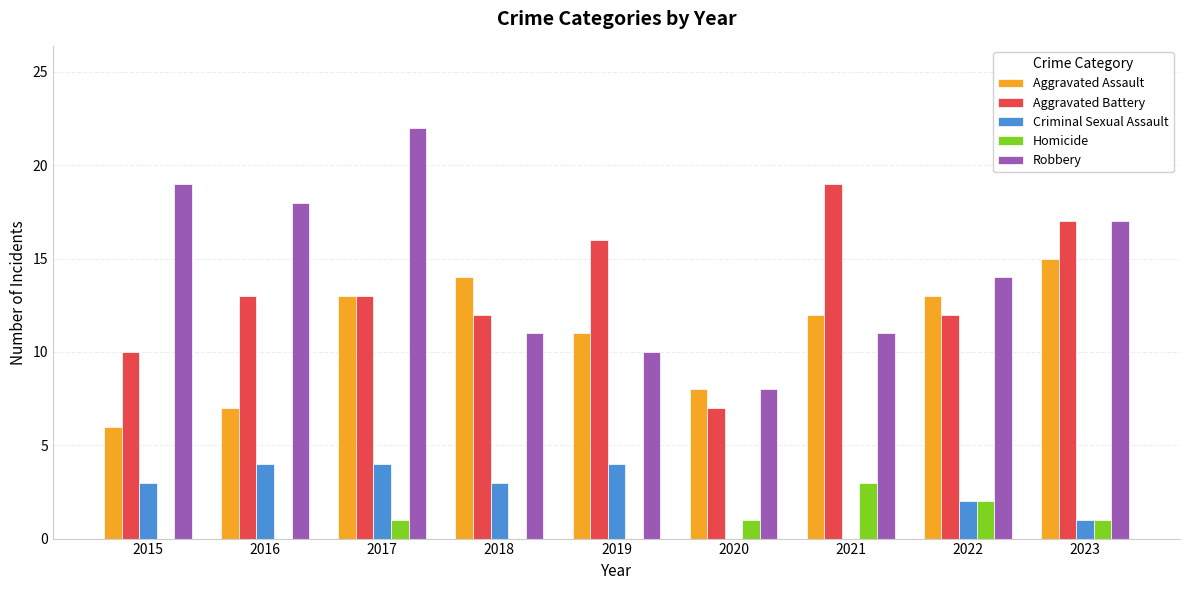

What is the total value across all series at 2020?

24